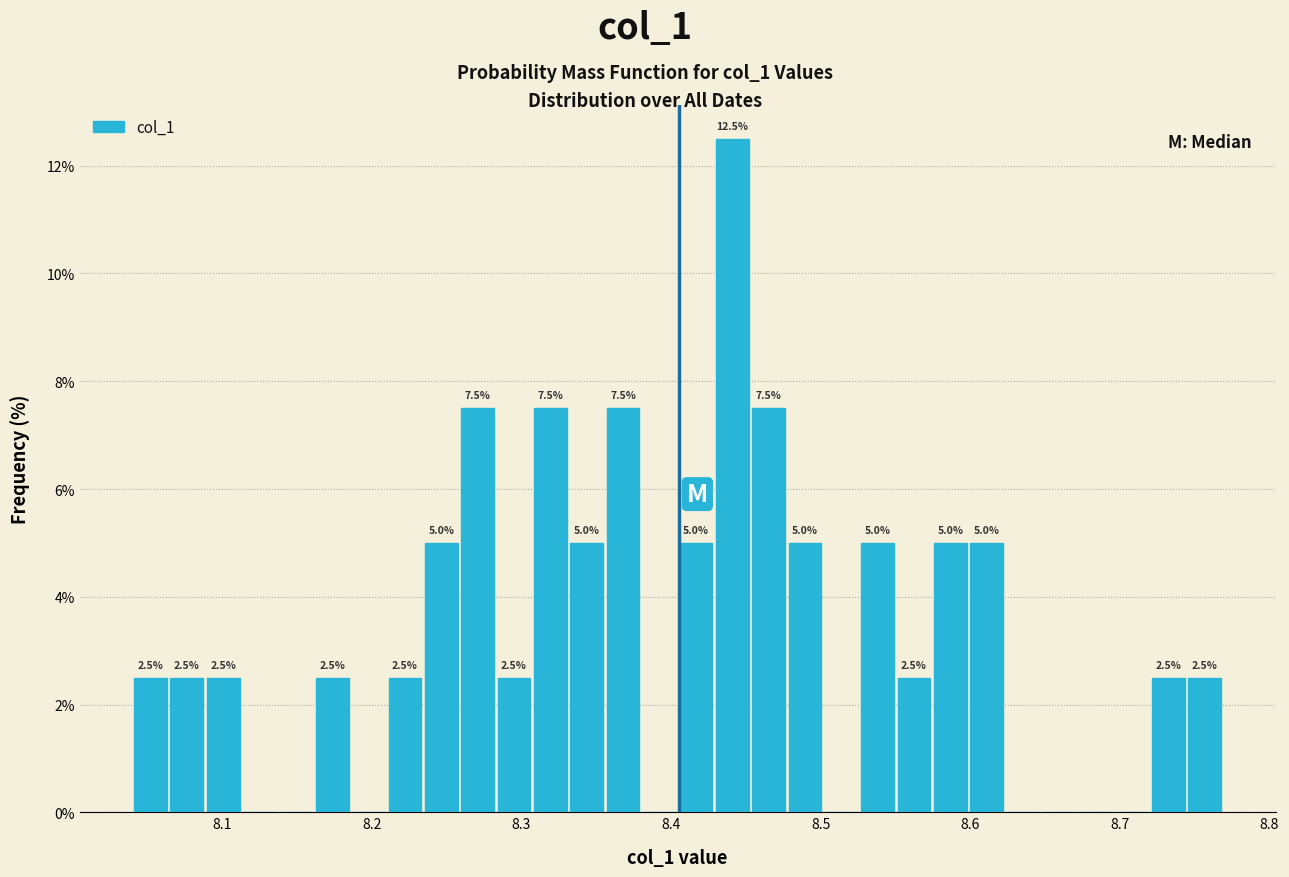

Around what value on the x-axis is the tallest bar? Give the approximate position of its centre, as read against the axis.

8.44